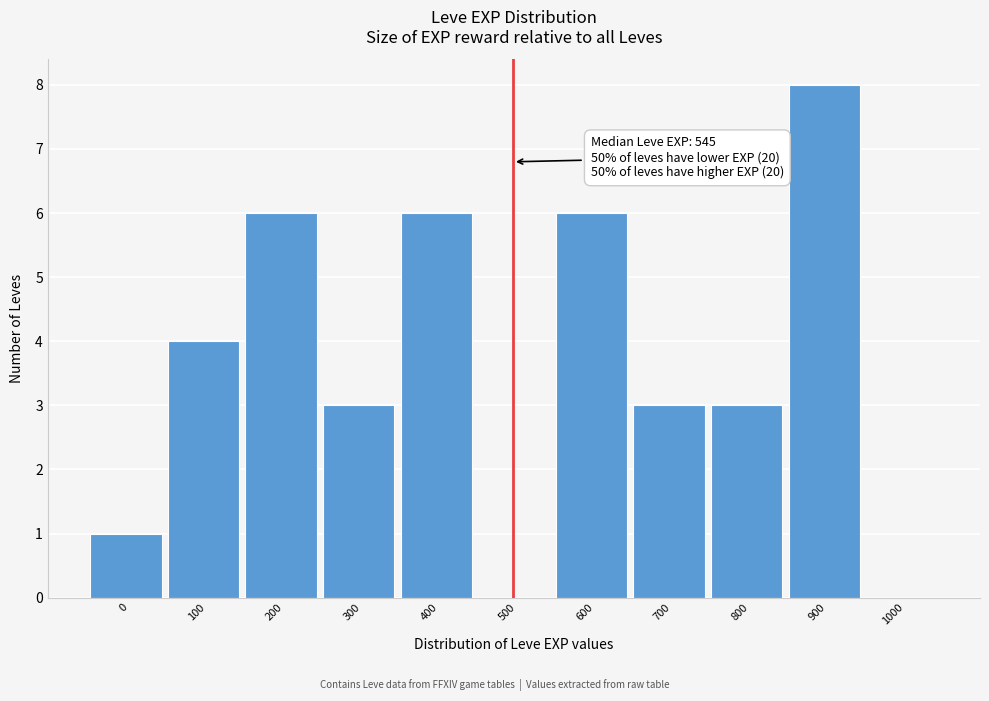

Reading right to left, transcribe all the data shown in this chart.

1000=0	900=8	800=3	700=3	600=6	500=0	400=6	300=3	200=6	100=4	0=1